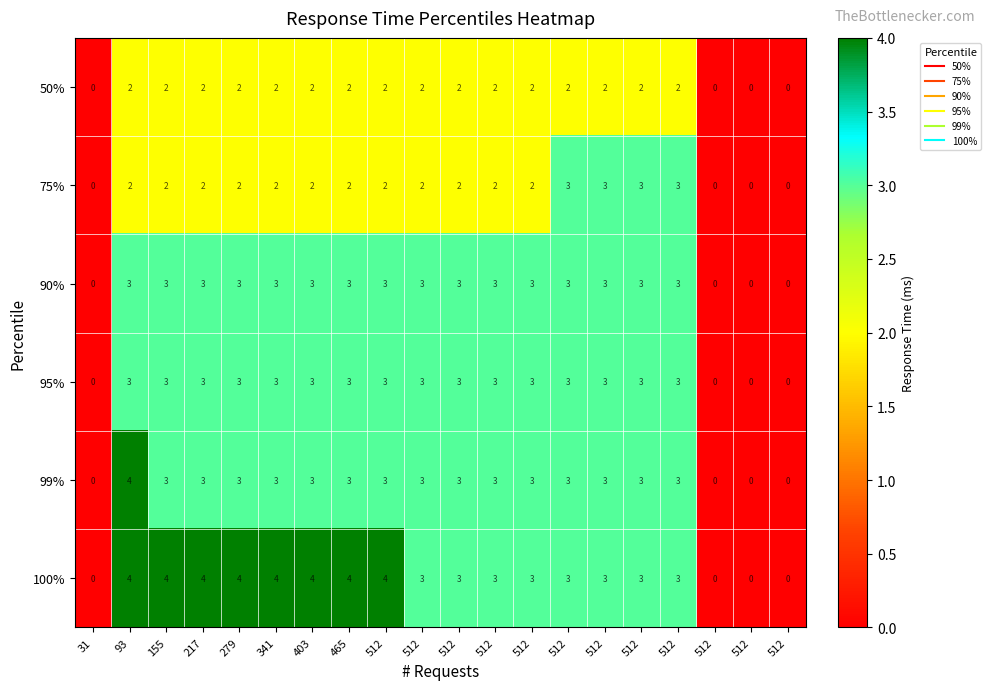

Which label corresponds to the largest value in the chart?

93